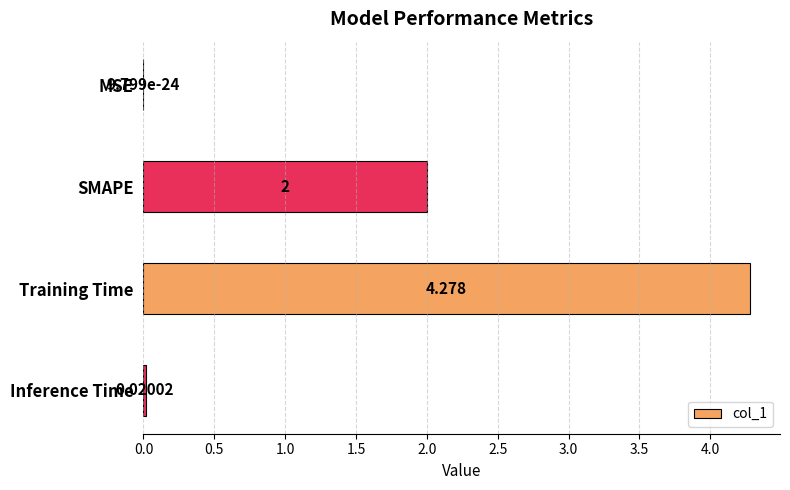

Does the chart contain stacked bars?

No